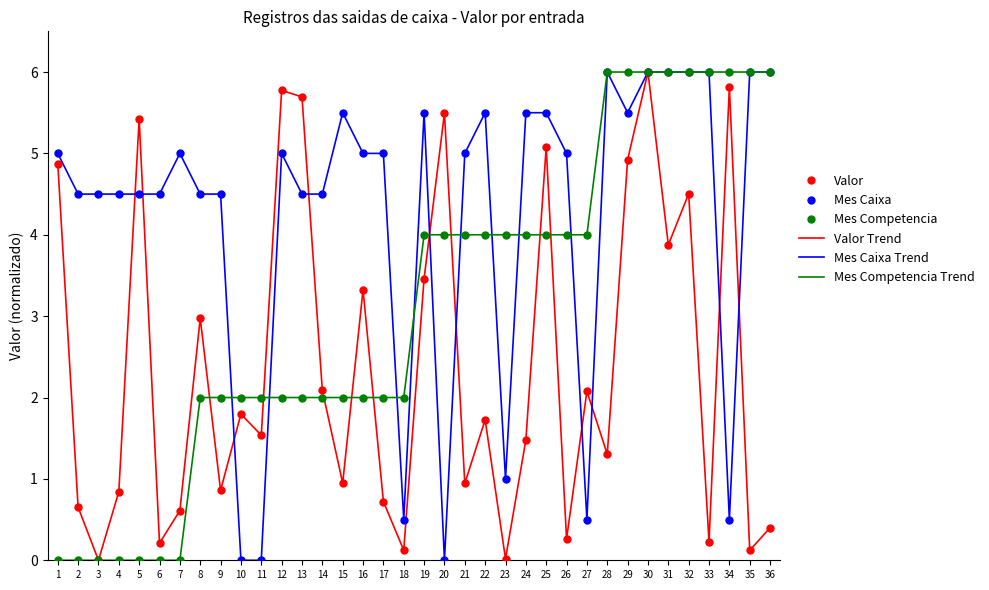

What is the approximate value of Valor Trend at 16?

3.3